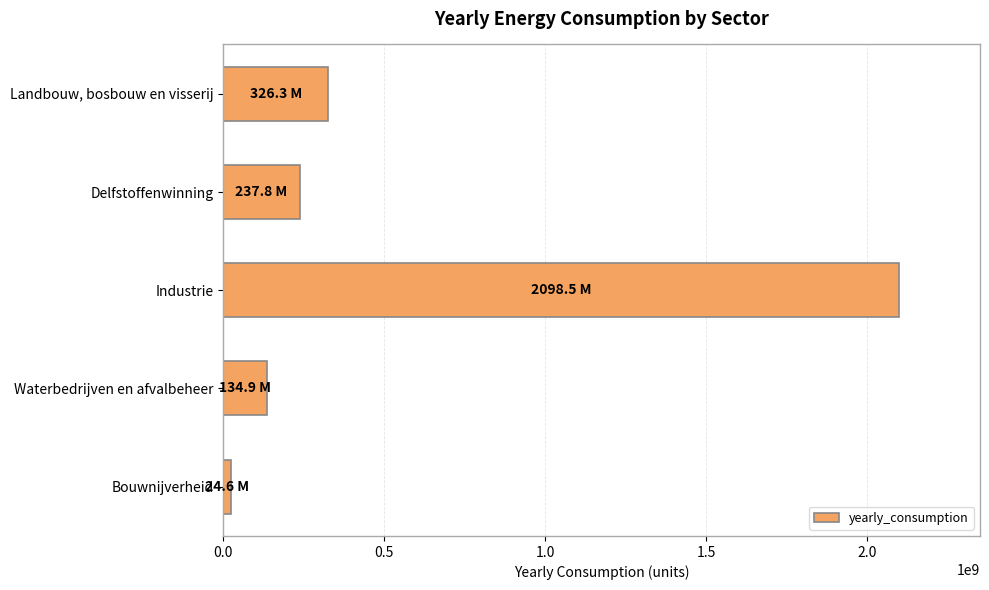

What is the maximum value shown in the chart?

2098498916.7